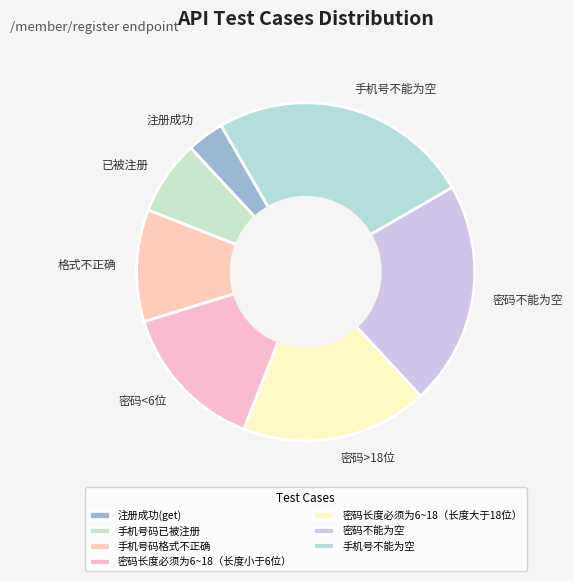

What percentage is the 手机号不能为空 slice, to the nearest percent?

25%